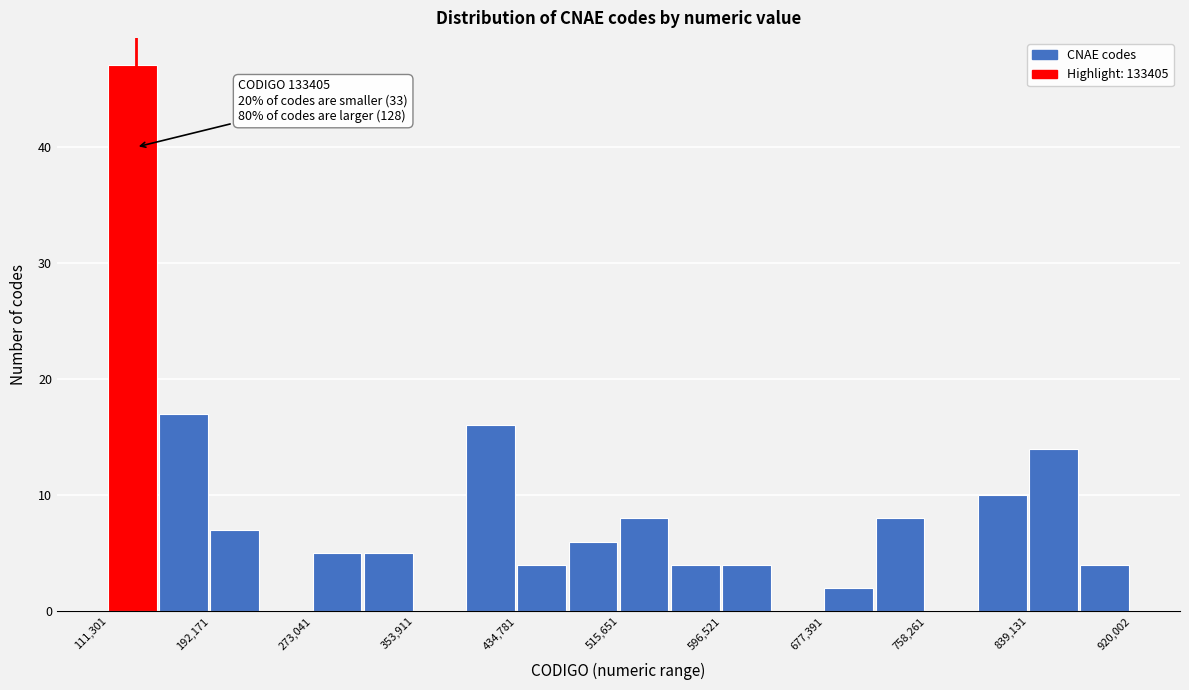

Which range on the x-axis has the tallest bar?

110000 to 150000